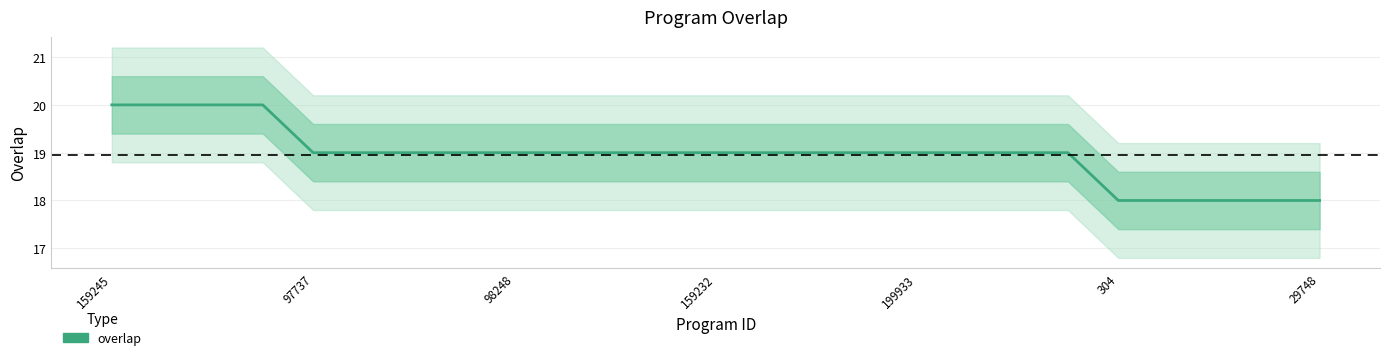

How many lines are shown in the chart?

1